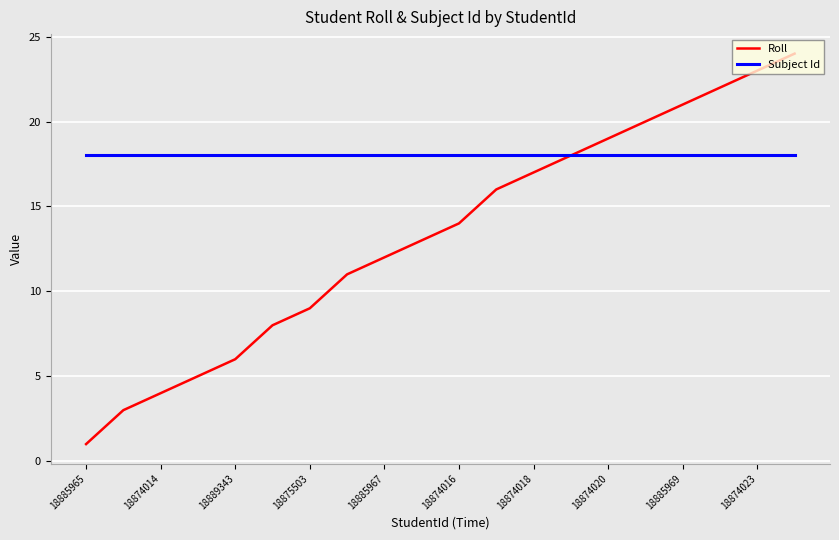

How many distinct data groups are displayed?

2